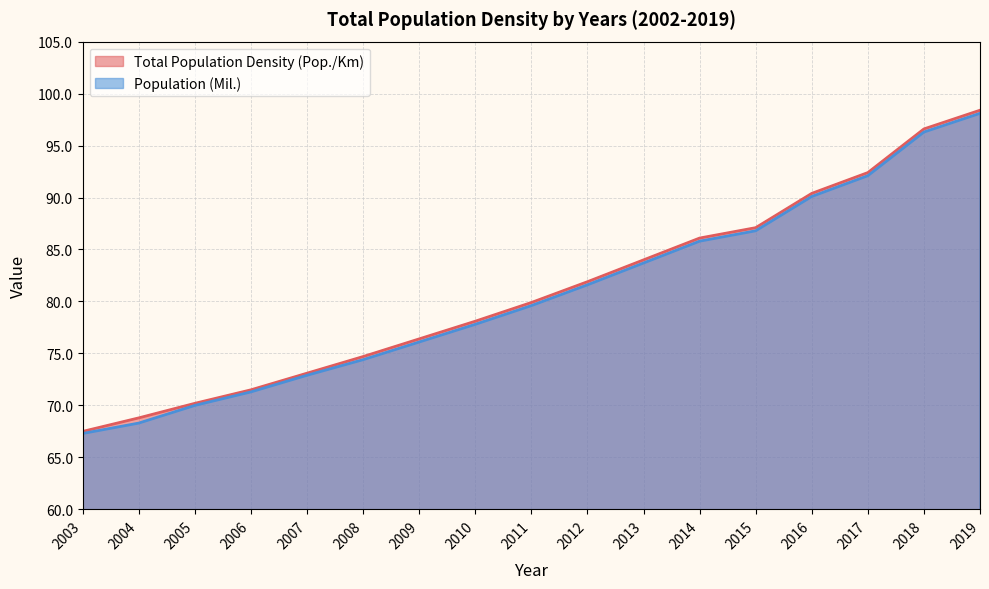

Read the Population (Mil.) value at 2004.

68.3